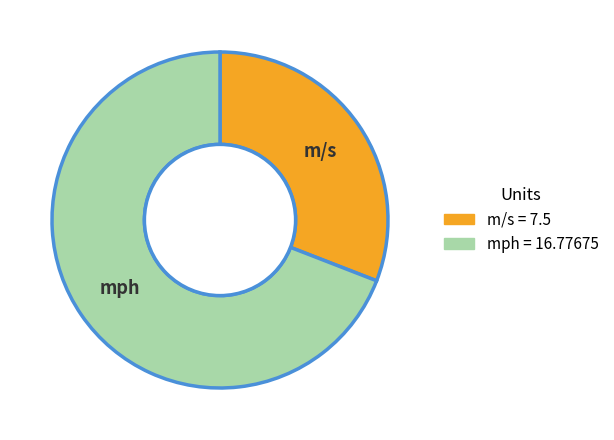

Is there a majority slice in this chart?

Yes